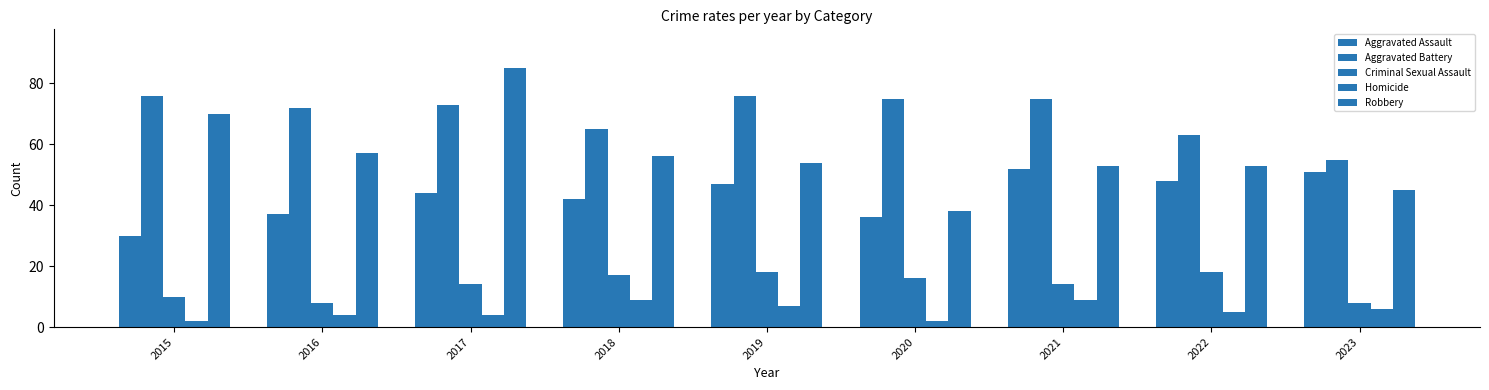

True or false: Criminal Sexual Assault has a value of 14 at 2017.

True